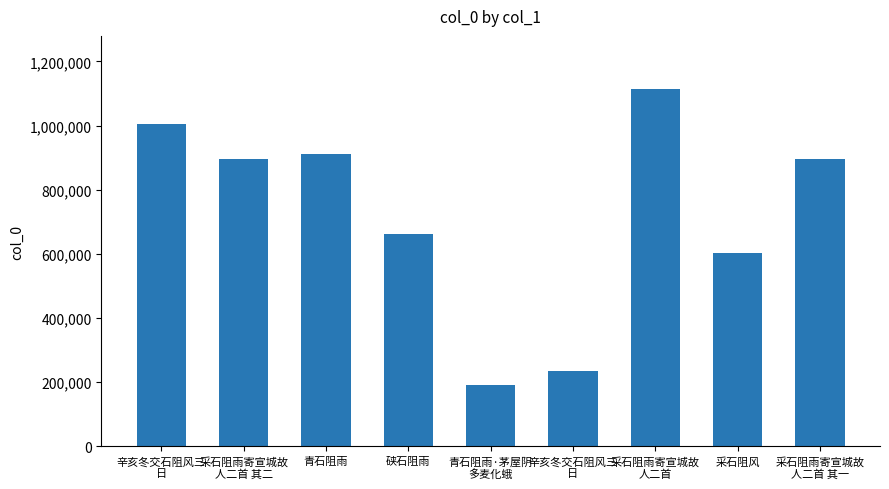

What is the change in value from 辛亥冬交石阻风三
日 to 采石阻风?

+369076